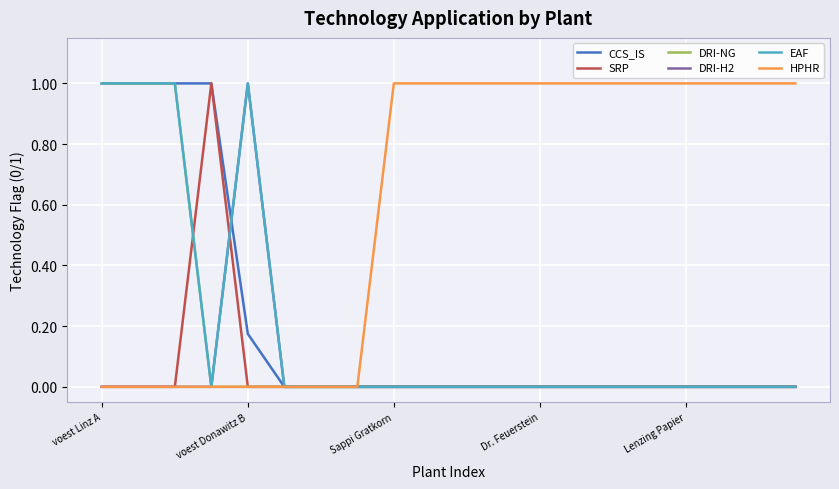

What is the maximum value for HPHR?

1.0